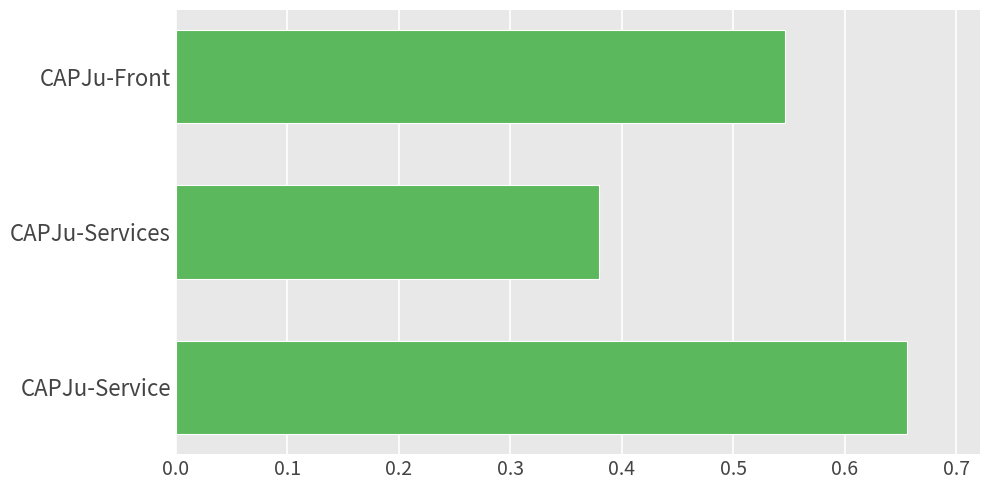

What is the sum of the values at CAPJu-Services and CAPJu-Service?

1.0